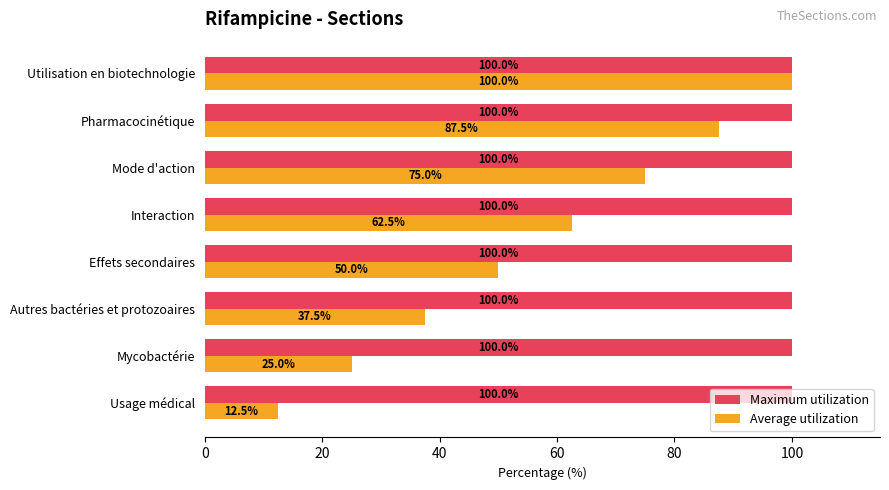

What is the difference between the second highest and second lowest values in the Average utilization series?

62.5